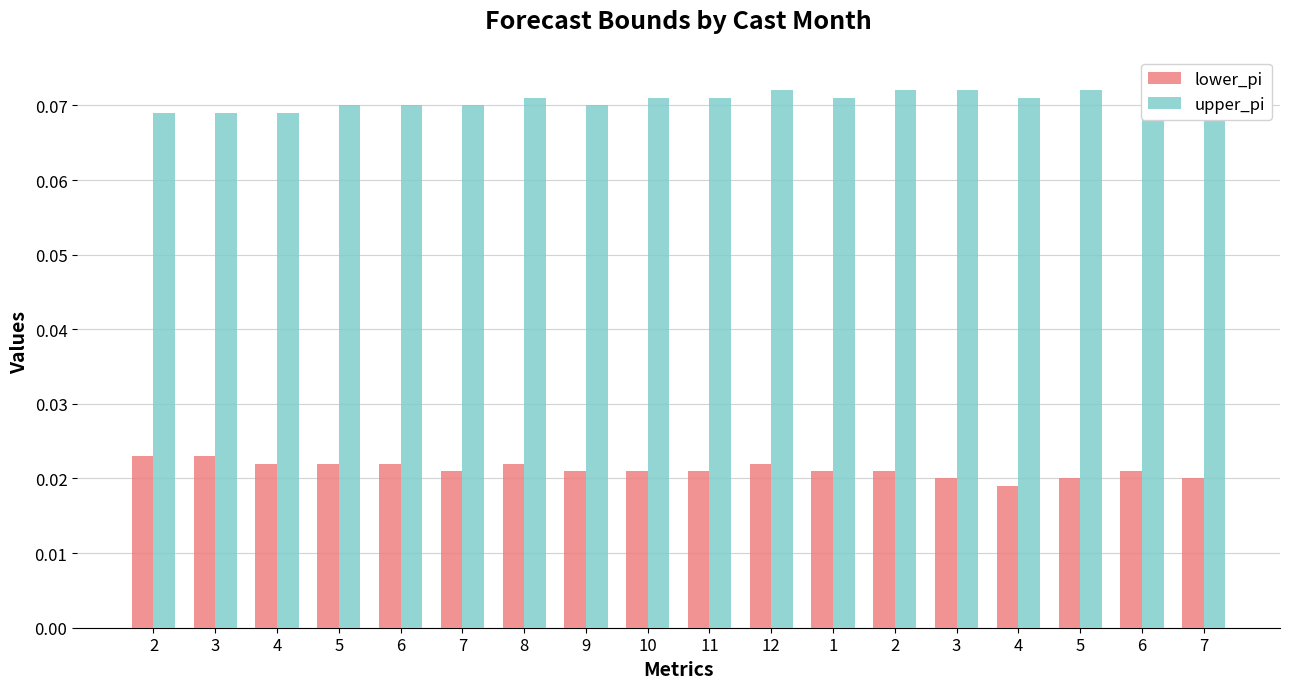

List the series in order of their overall mean, highest first.

upper_pi, lower_pi